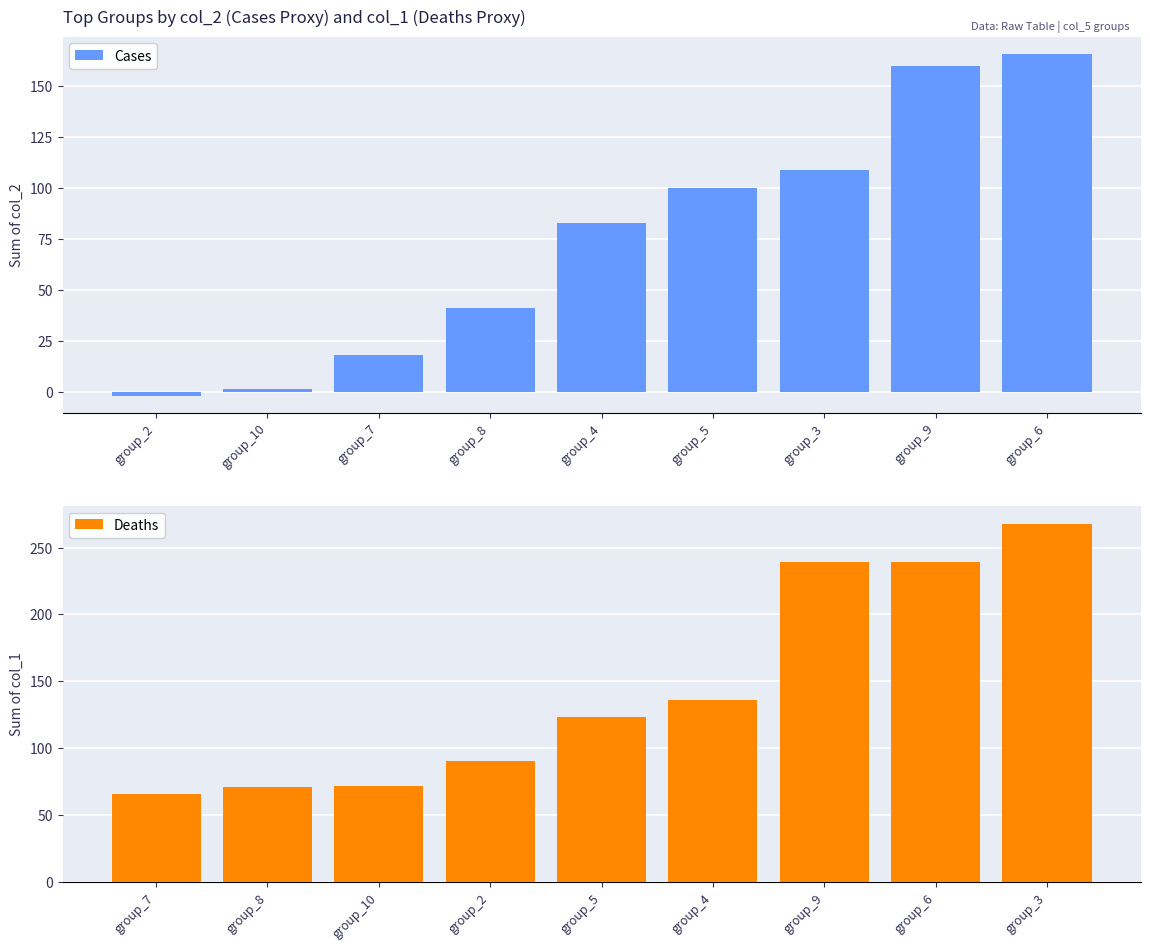

The value of Cases at group_7 is 27. True or false?

False